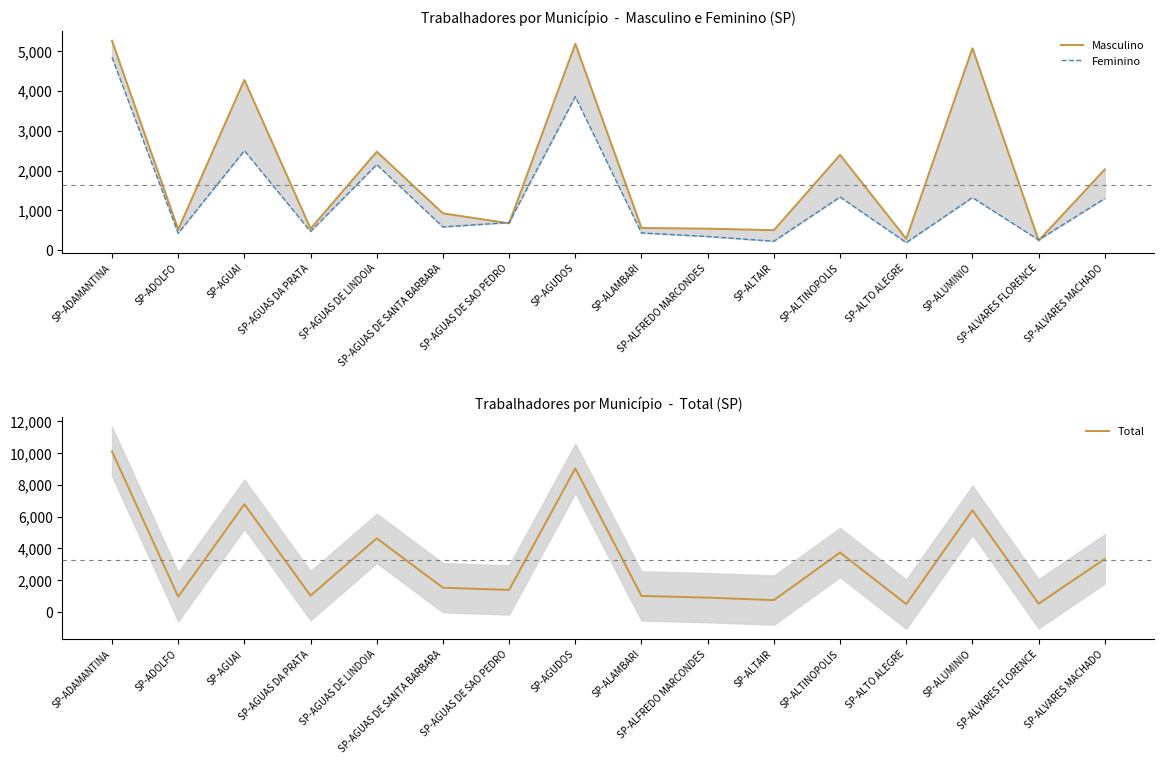

Where is the first local maximum for Masculino?

SP-AGUAI